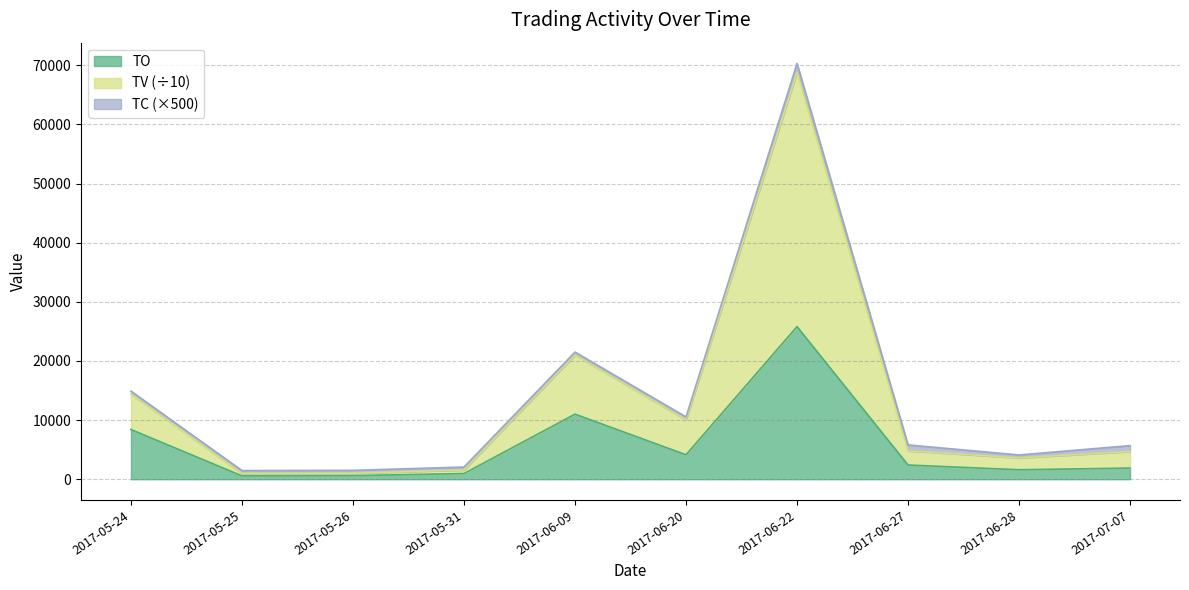

The TO series shows 3354 at 2017-07-07. True or false?

False